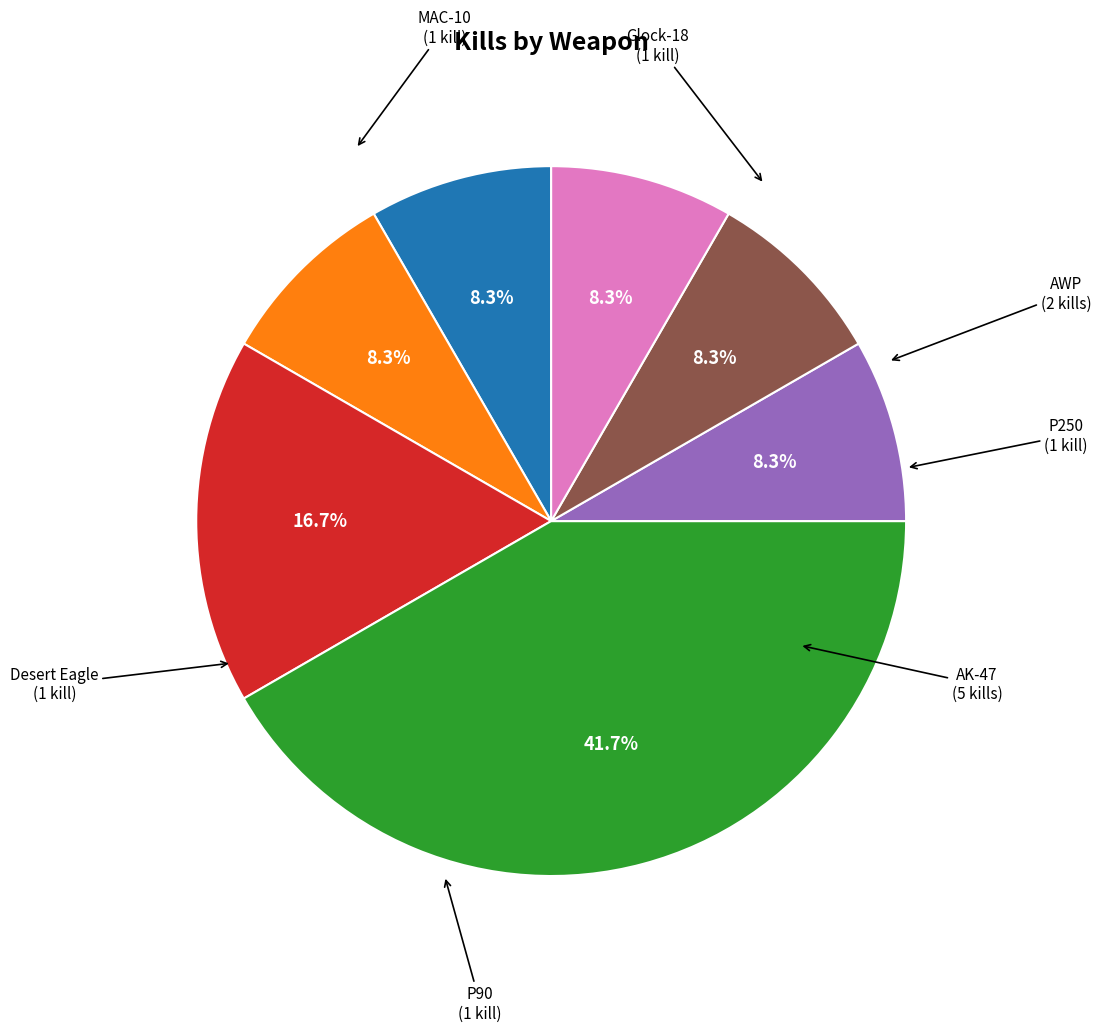

Is there a majority slice in this chart?

No